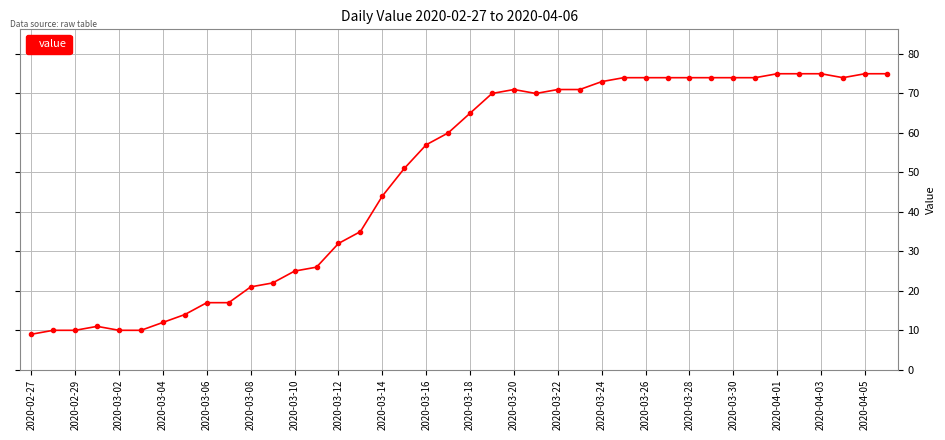

Is this an area chart (filled region under the line)?

No